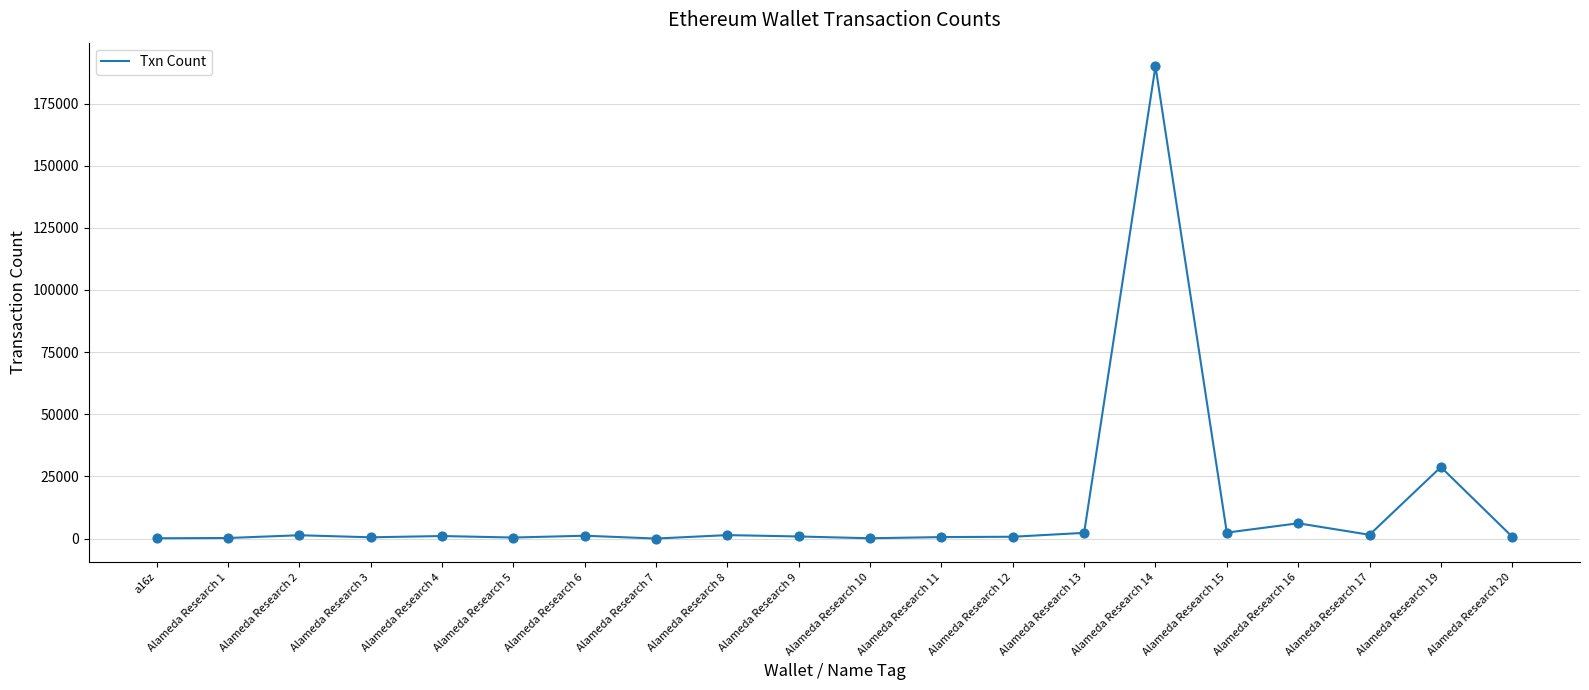

What is the change in value from Alameda Research 9 to Alameda Research 17?

+686